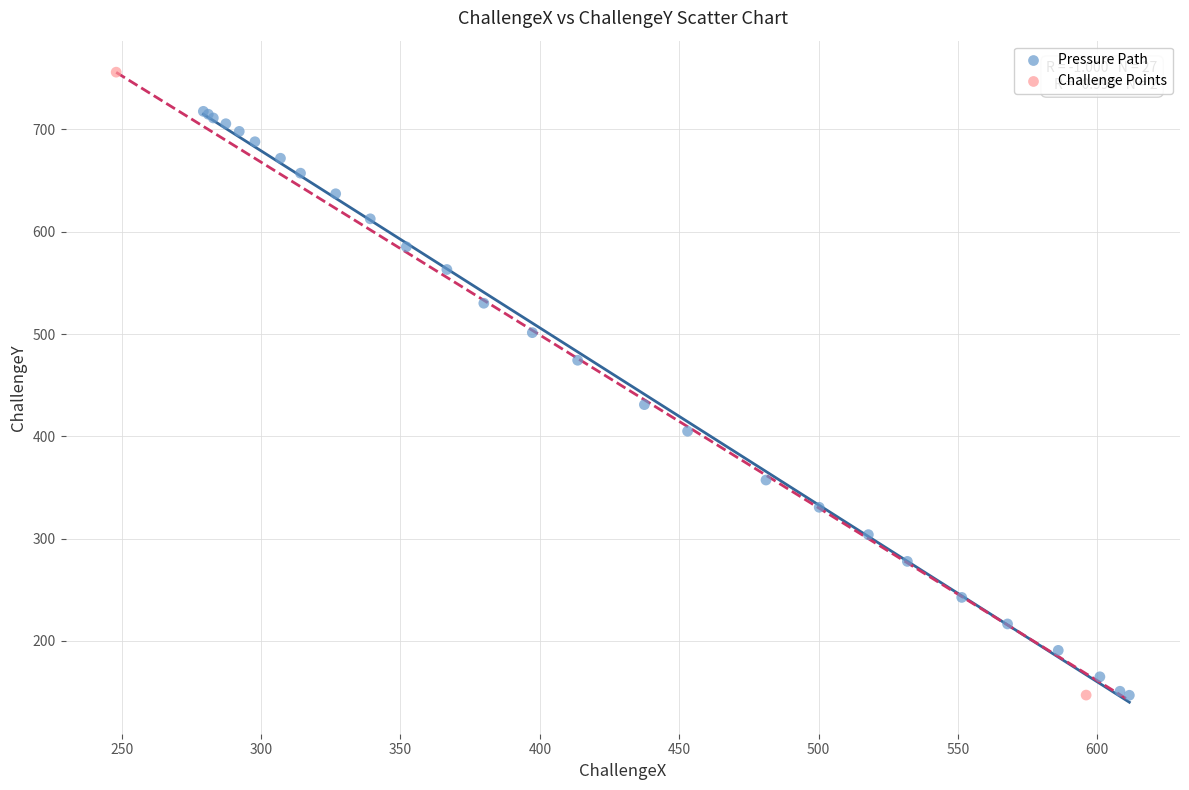

Which series has the largest Y range (max minus min)?

Challenge Points